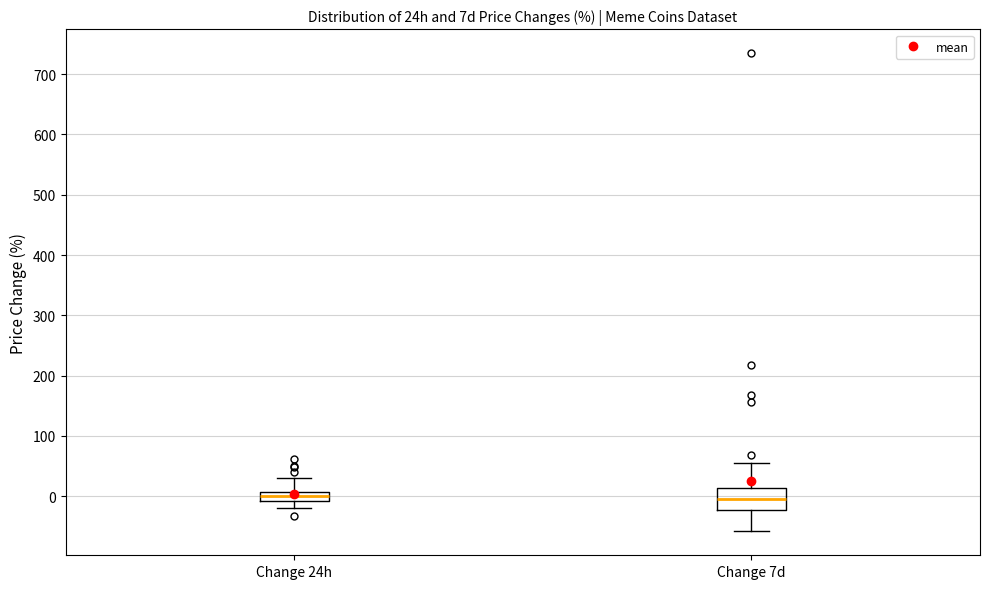

Reading left to right, read every box against the y-axis: the position of its median line, the range the box covers, and the ends of its whiskers. The values are not printed on the chart, so give them approximately, as read against the axis.

Change 24h: median 0, box -10 to 10, whiskers -20 to 30
Change 7d: median 0, box -20 to 10, whiskers -60 to 50